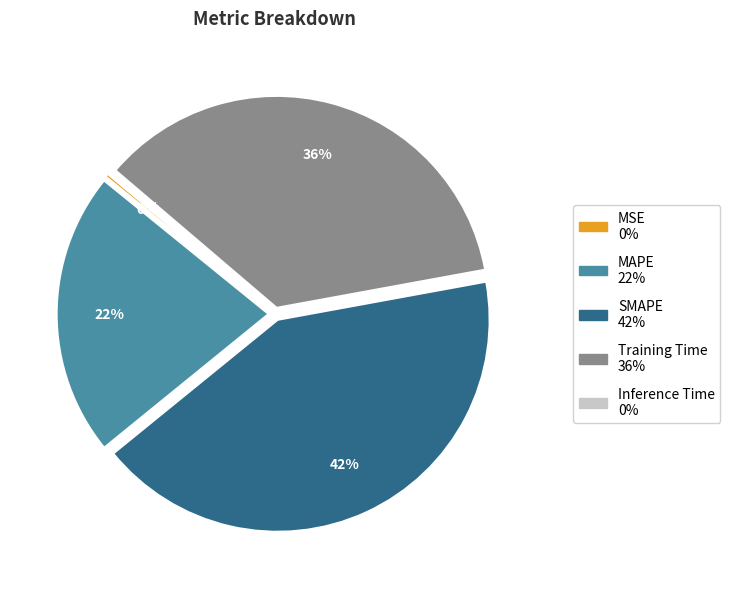

To the nearest percent, what is the difference between the SMAPE and Training Time slice percentages?

6%